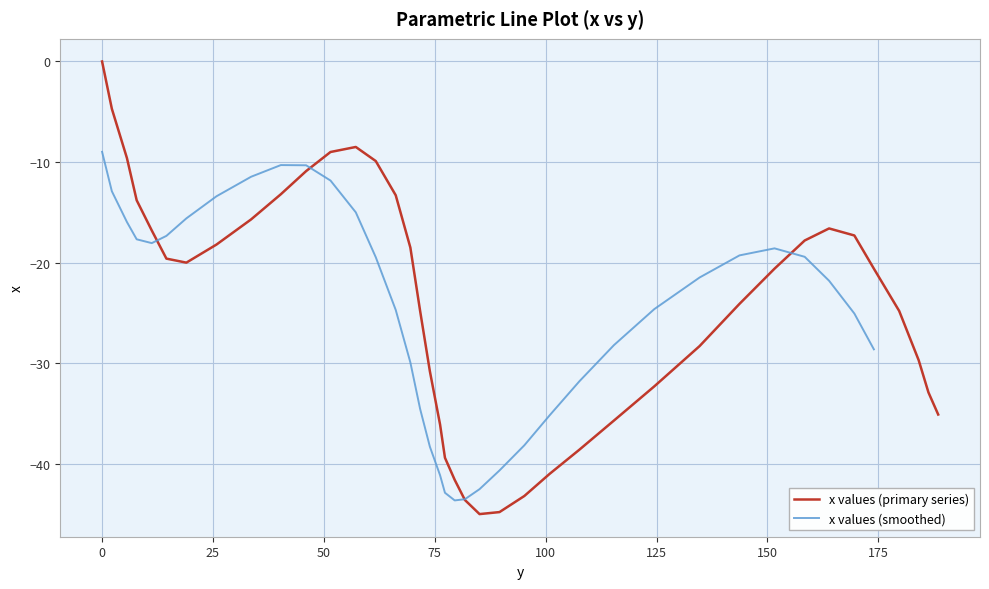

The chart shows a value of -10.3 at 169.6. True or false?

False